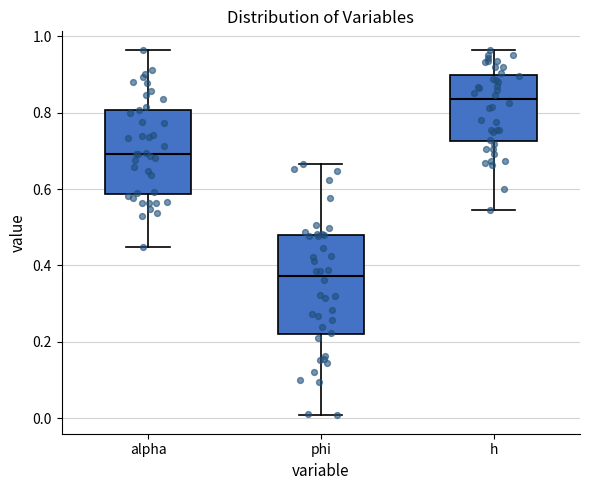

Comparing the boxes themselves (not the whiskers), which one is the tallest?

phi